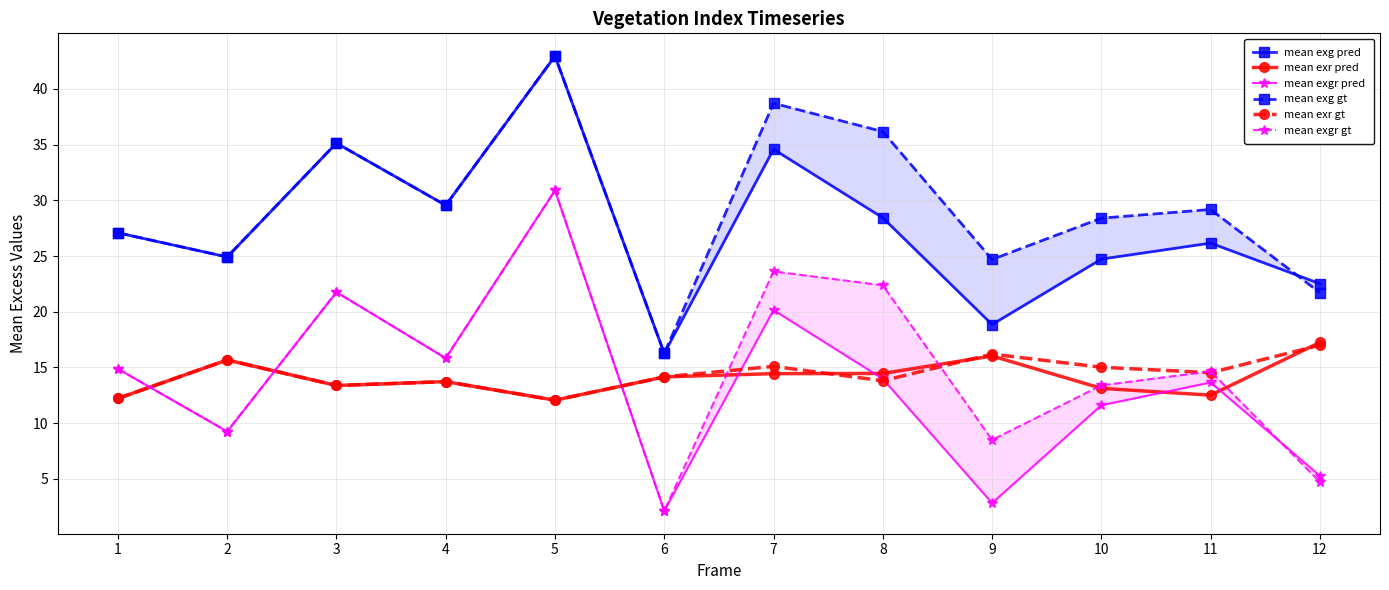

True or false: mean exg gt and mean exgr pred intersect in this chart.

False